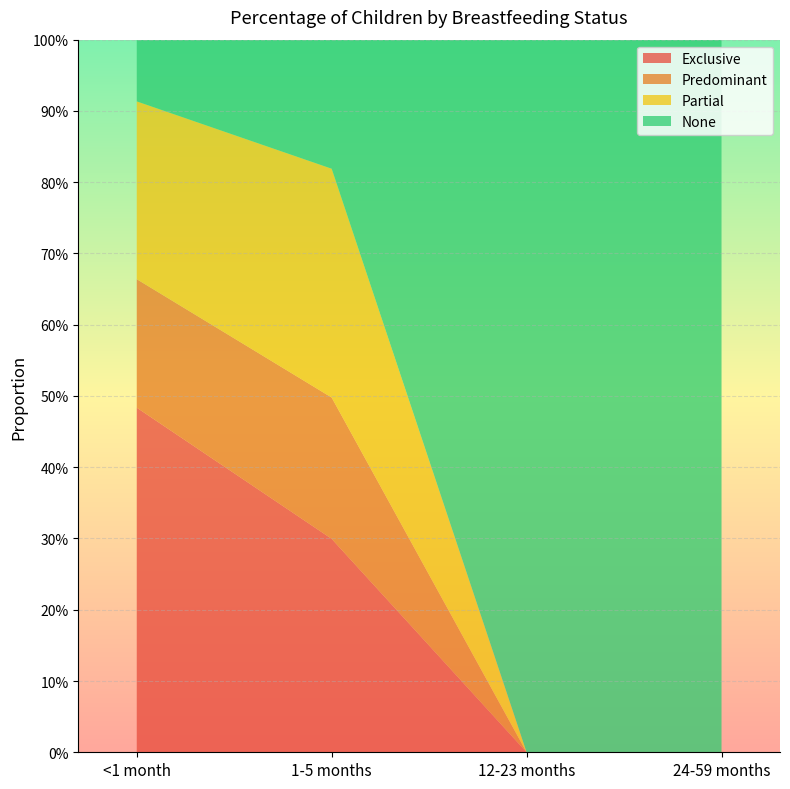

Reading right to left, transcribe all the data shown in this chart.

Exclusive: 24-59 months=0.0	12-23 months=0.0	1-5 months=0.3	<1 month=0.5
Predominant: 24-59 months=0.0	12-23 months=0.0	1-5 months=0.2	<1 month=0.2
Partial: 24-59 months=0.0	12-23 months=0.0	1-5 months=0.3	<1 month=0.2
None: 24-59 months=1.0	12-23 months=1.0	1-5 months=0.2	<1 month=0.1